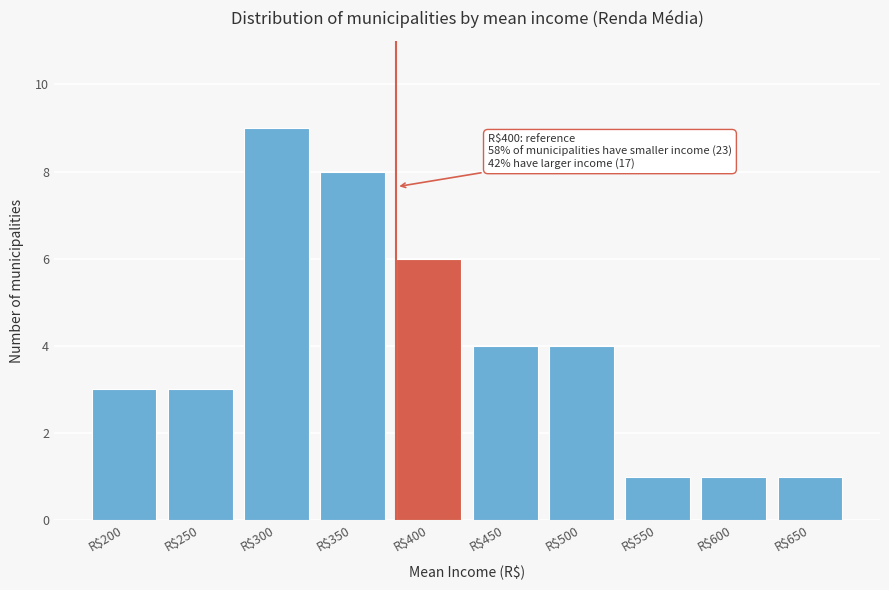

Reading right to left, extract all data points from this chart.

1	1	1	4	4	6	8	9	3	3